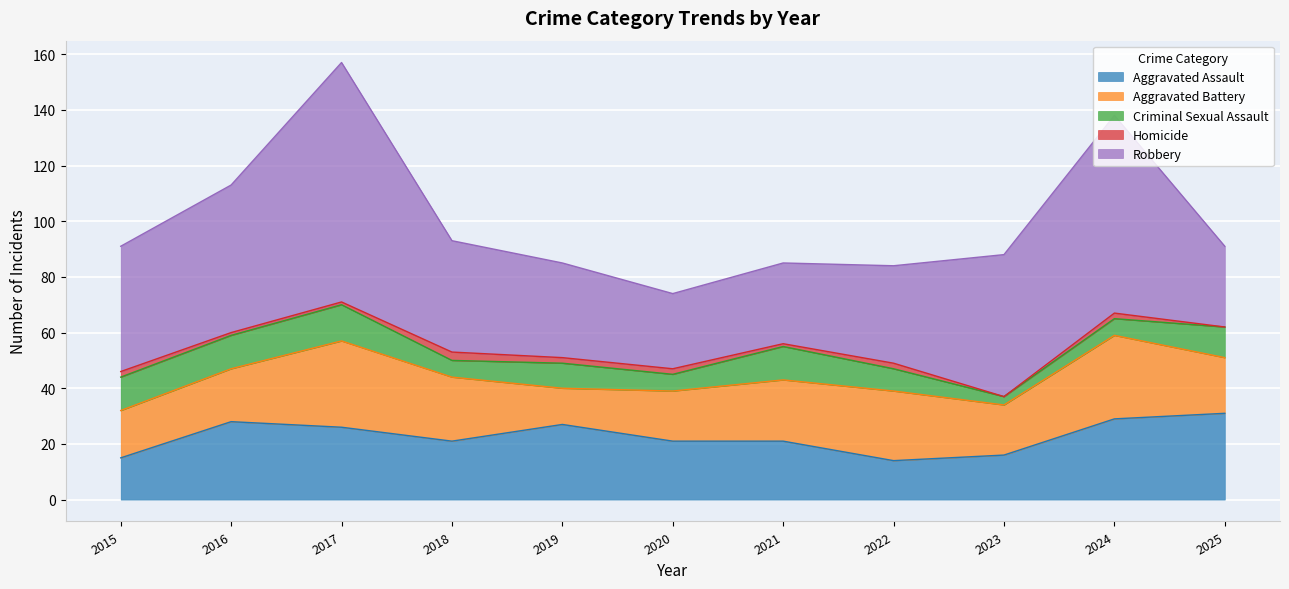

The value of Criminal Sexual Assault at 2021 is 12. True or false?

True